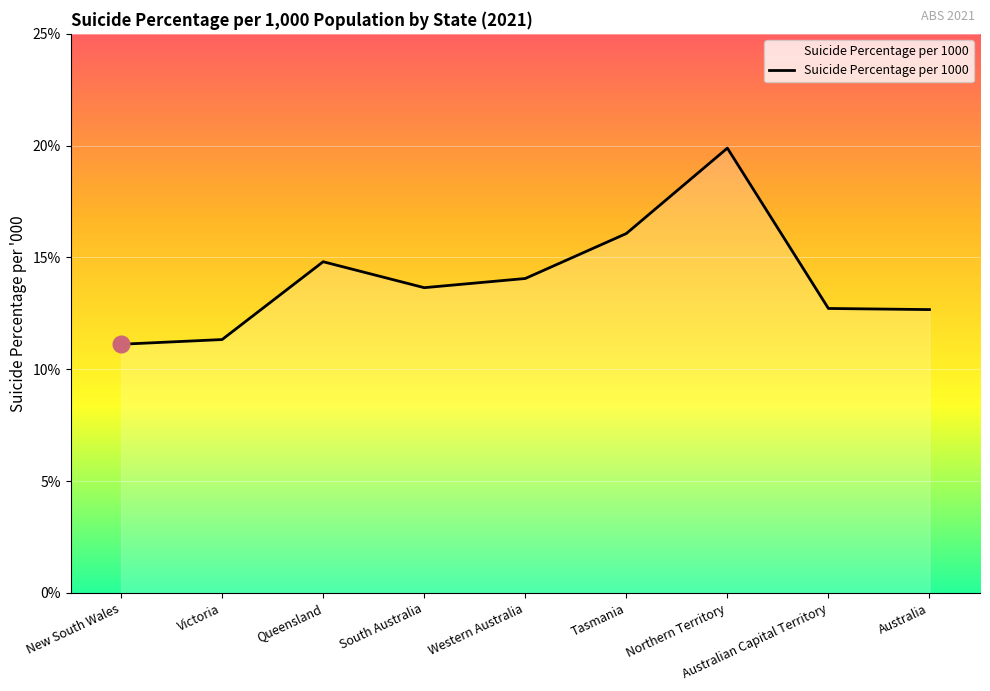

At which category does the data reach its first local peak?

Queensland